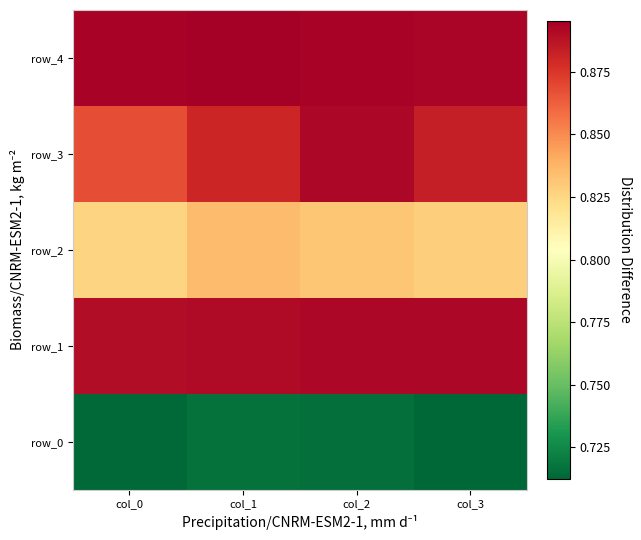

Where is row_2 nearest to the value 0?

col_0